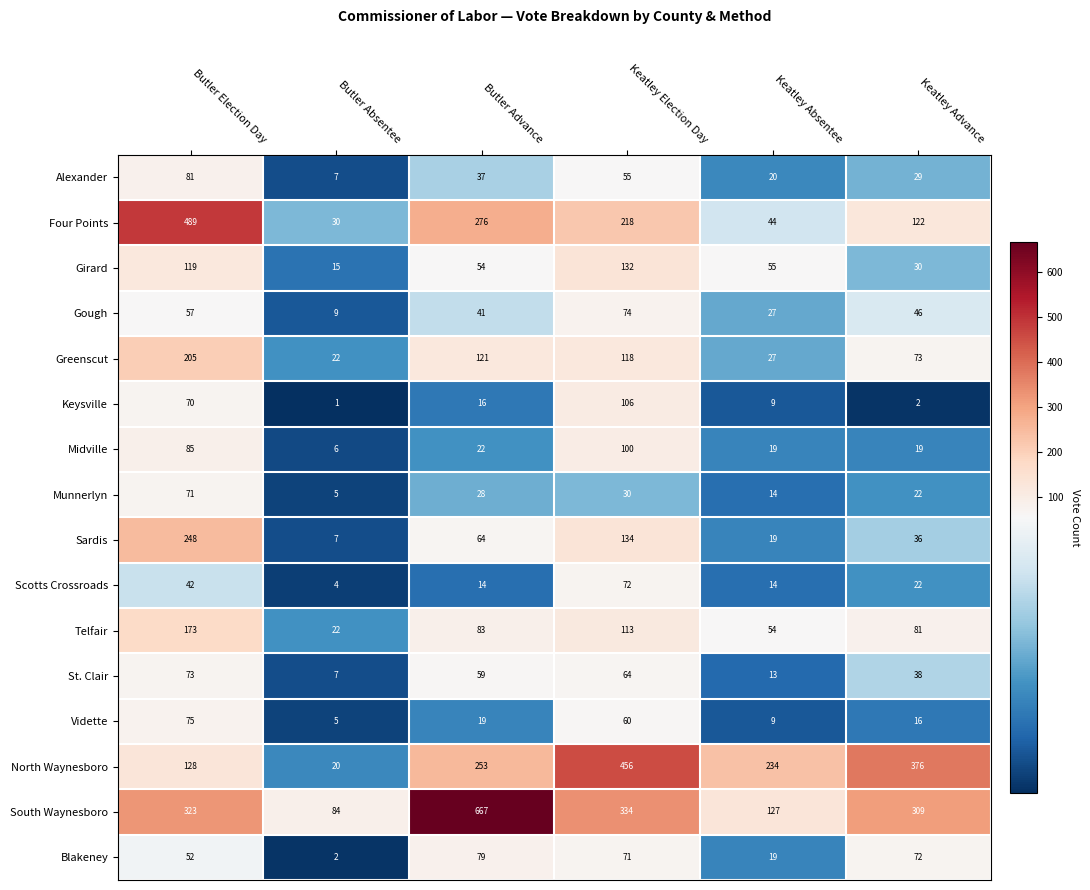

What is the difference between the maximum and minimum values in the Telfair series?

151